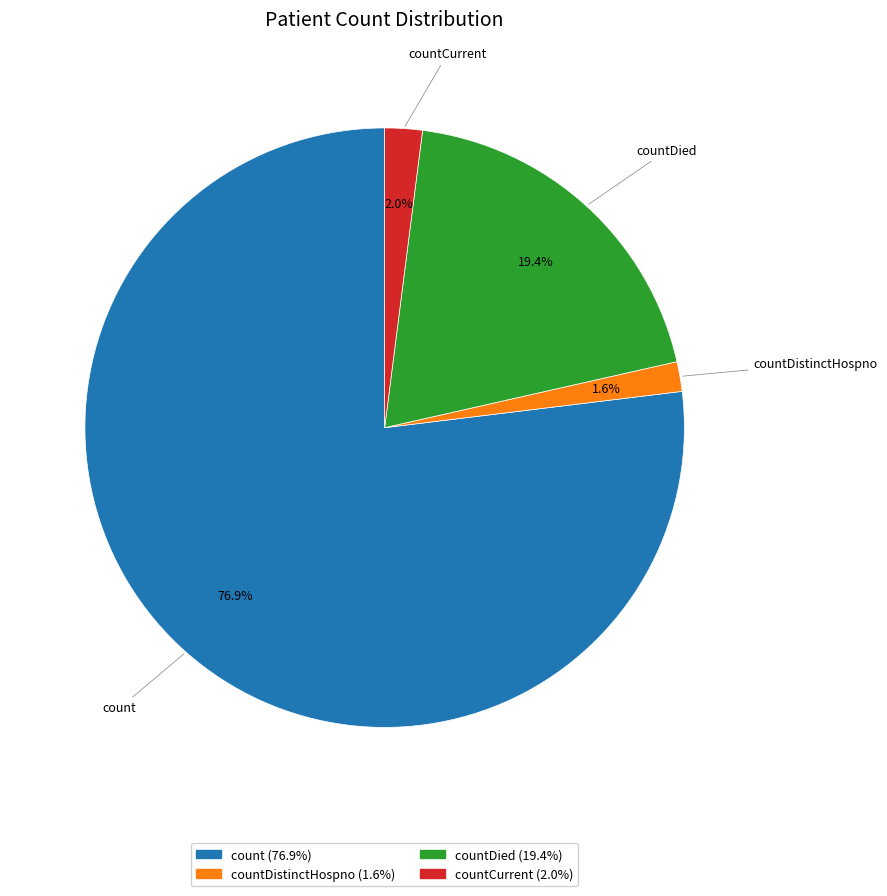

Is there a majority slice in this chart?

Yes